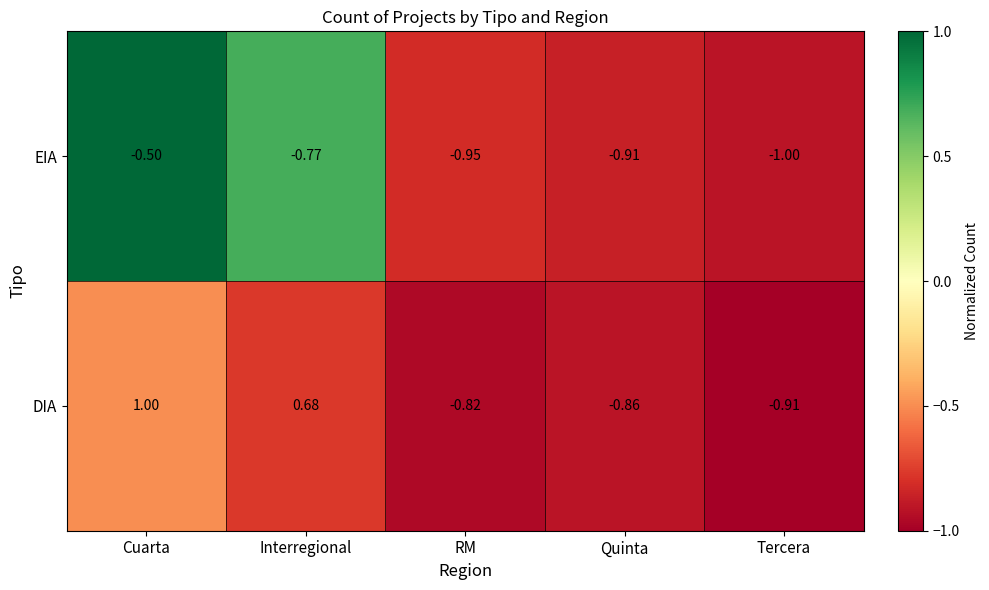

Which series has the largest total across all categories?

DIA